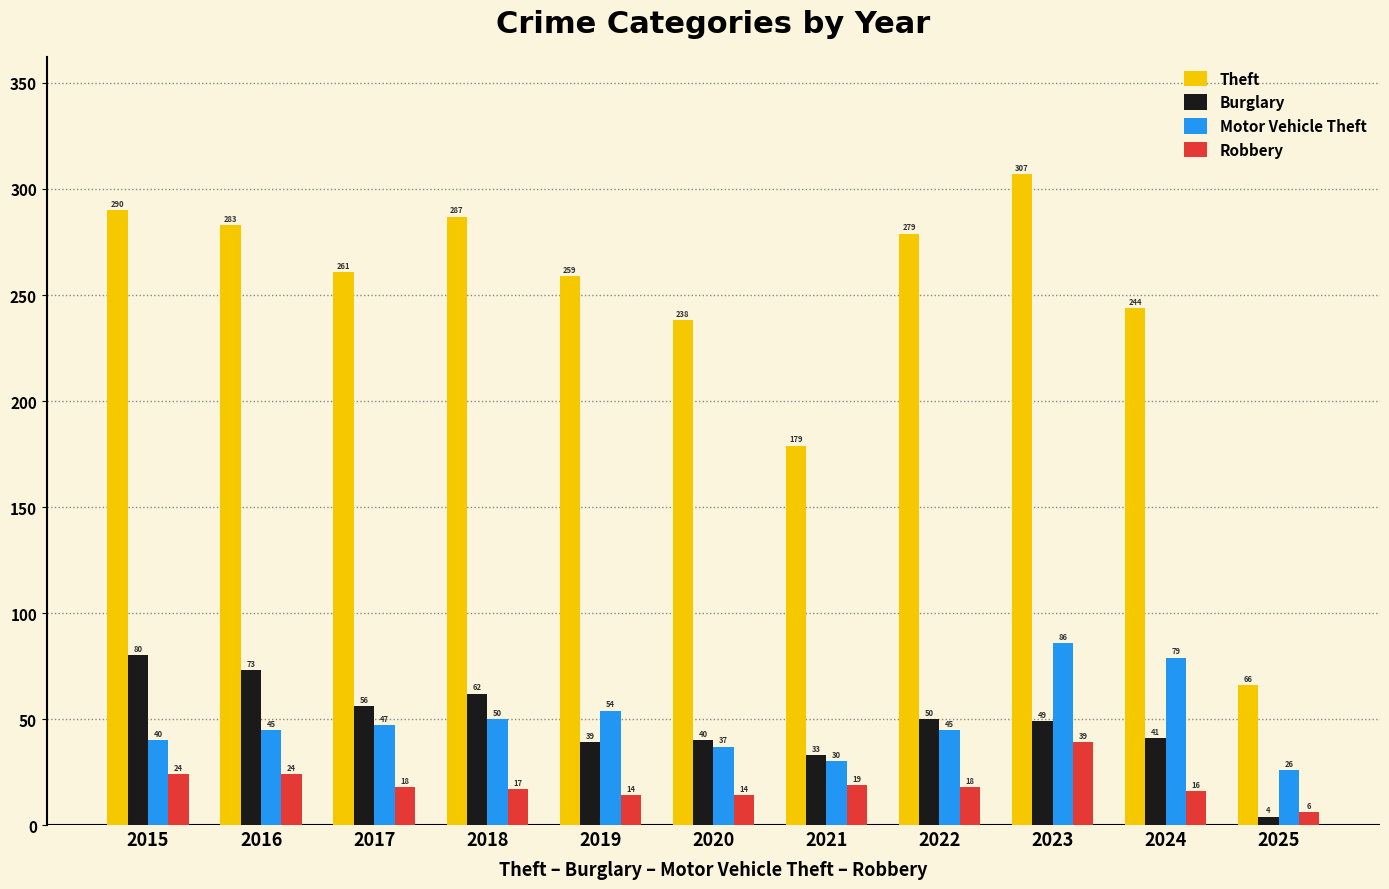

At how many categories does at least one series exceed 44?

11